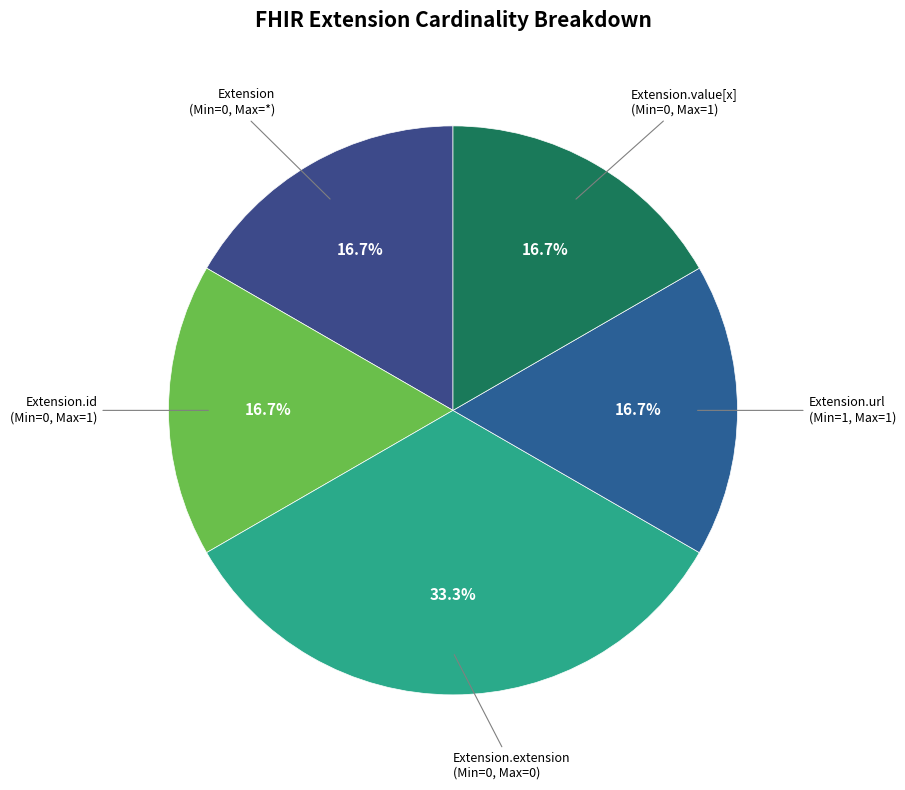

Which category has the biggest portion of the pie?

Extension.extension